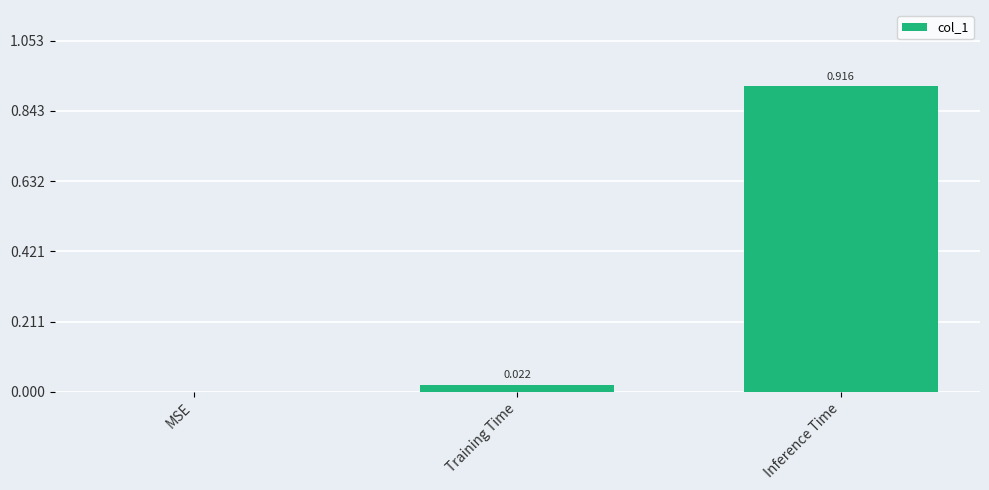

How many categories are shown in the chart?

3